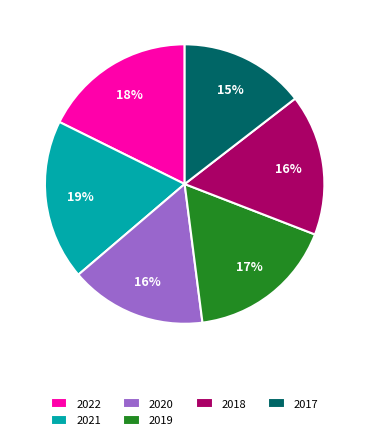

How many slices are in this pie chart?

6